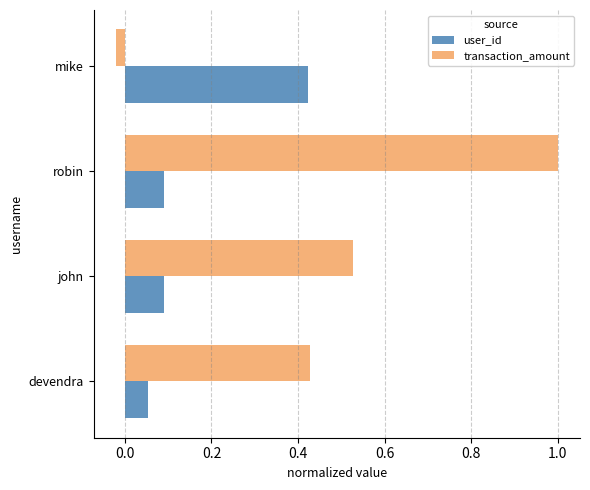

List the labels in order of transaction_amount value, largest first.

robin, john, devendra, mike